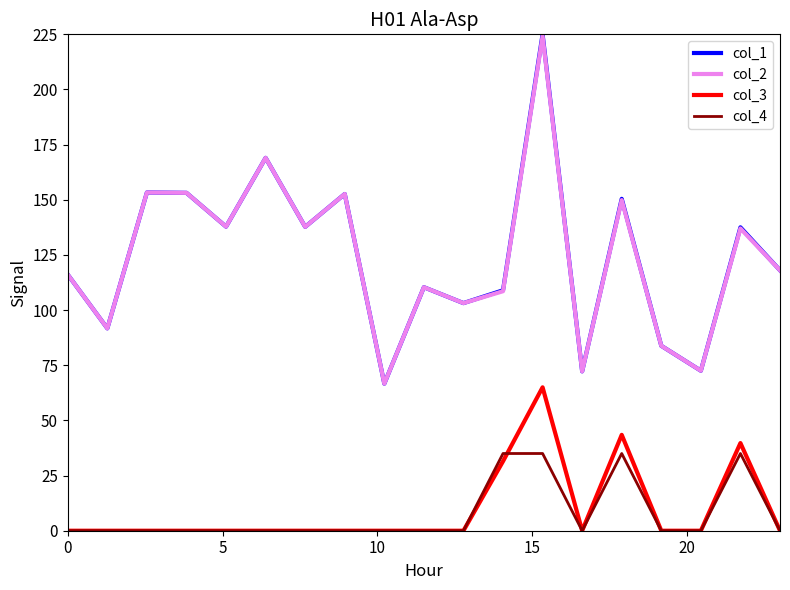

What is the greatest value displayed?

225.0